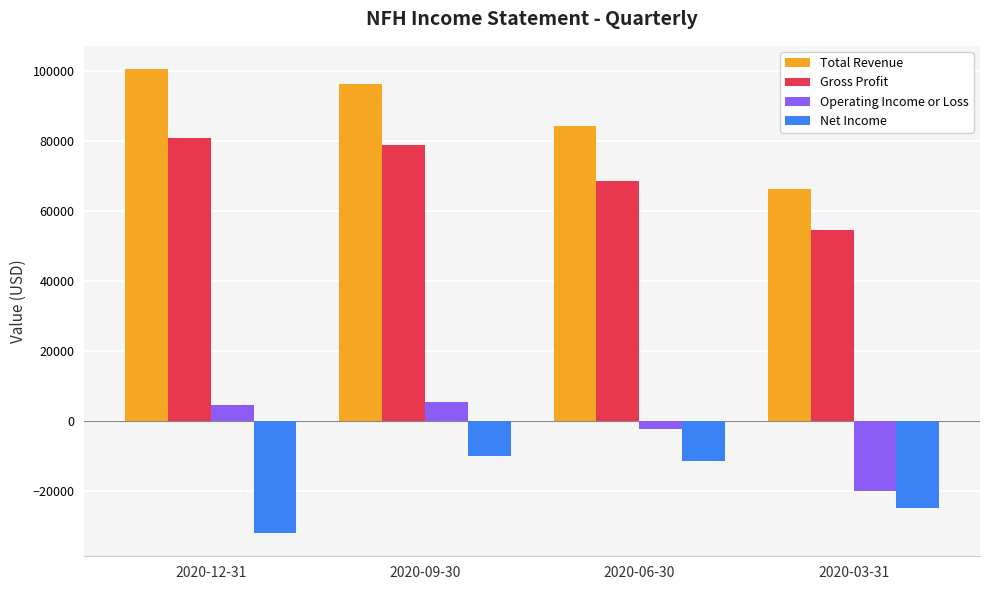

Which series has the widest spread of values?

Total Revenue